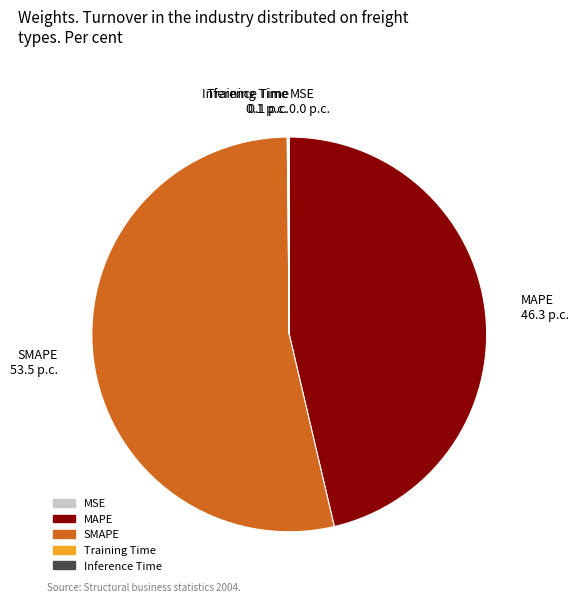

The SMAPE 53.5 p.c. slice represents 48% of the pie. True or false?

False